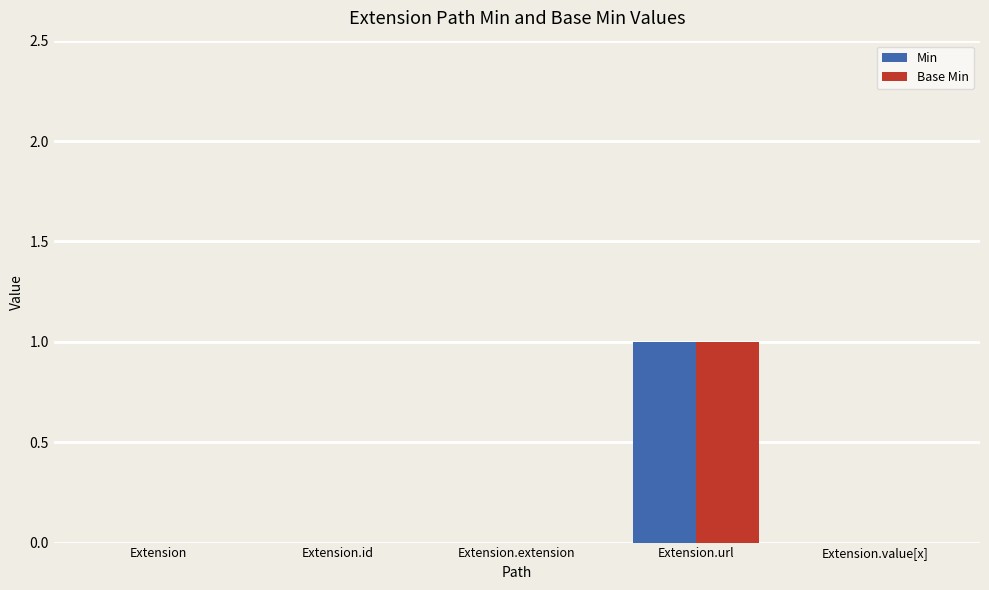

The Base Min series shows 2 at Extension.url. True or false?

False